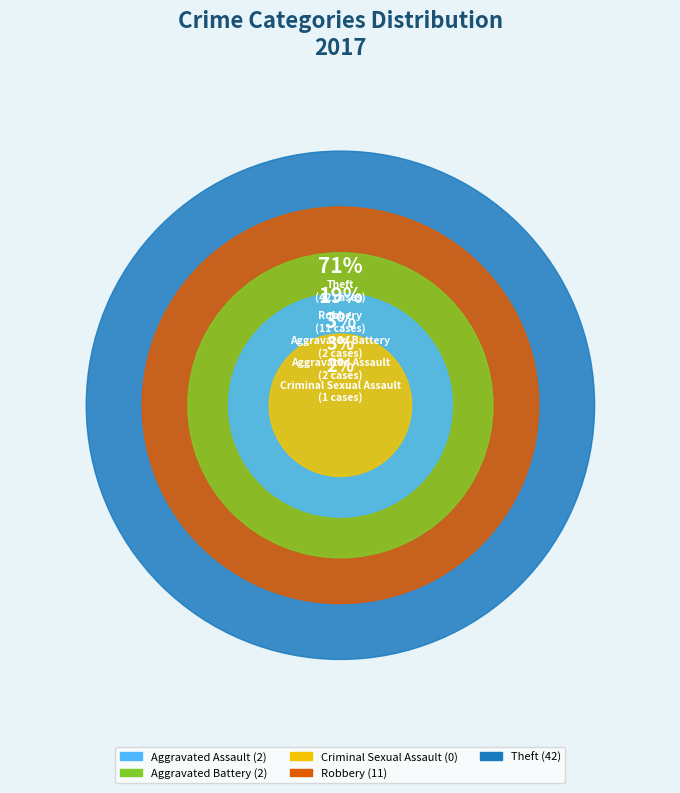

What is the total percentage of Aggravated Assault and Aggravated Battery?

7.0%